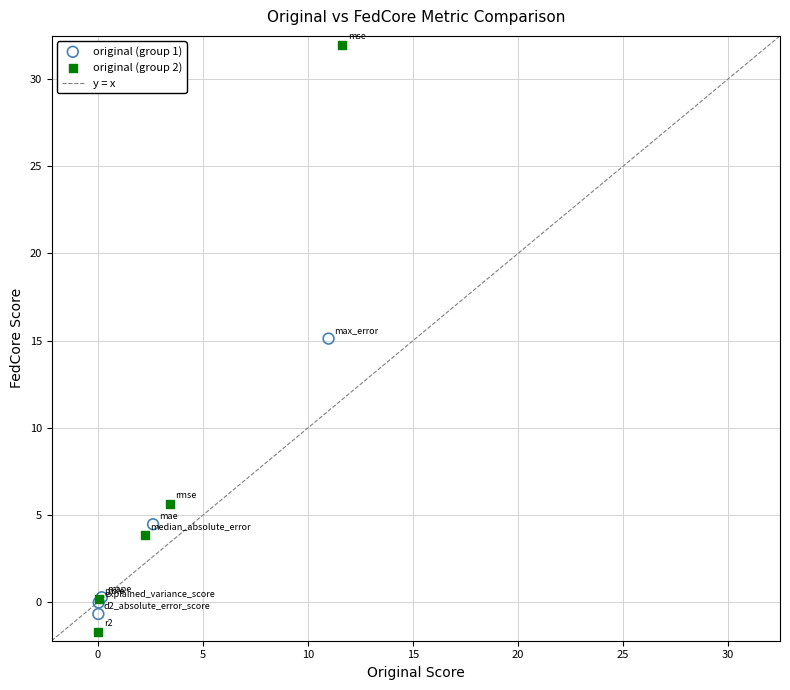

Which series has the largest Y range (max minus min)?

original (group 2)